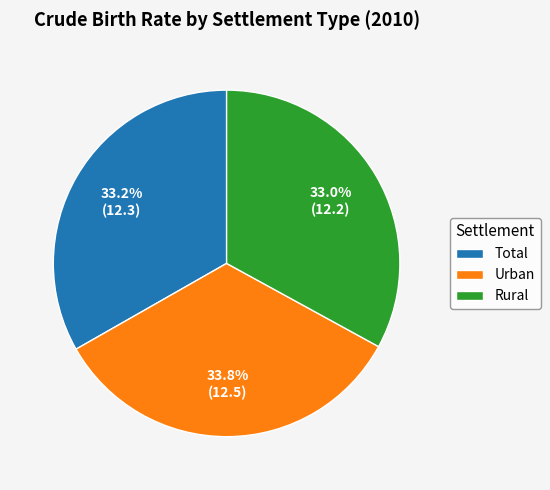

How many segments does this pie chart have?

3